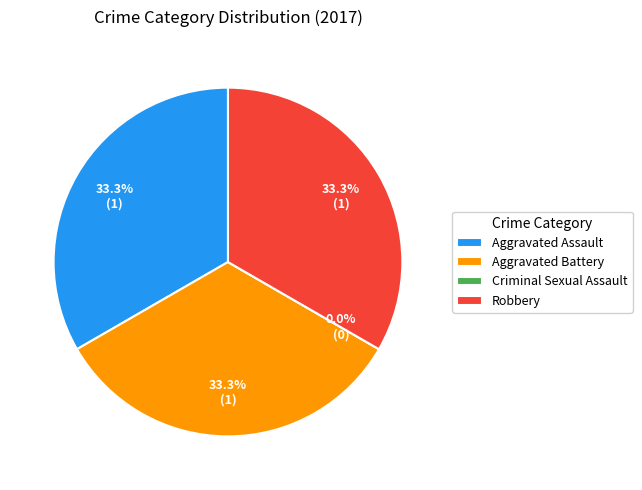

How many segments does this pie chart have?

4